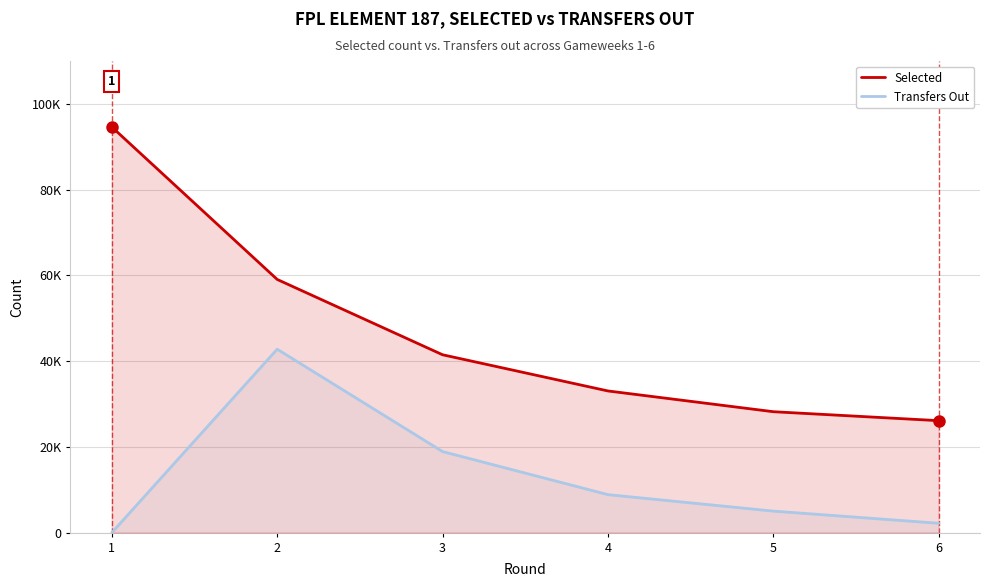

Reading left to right, list all the values displayed in this chart.

Selected: 94608	59054	41488	33047	28205	26116
Transfers Out: 0	42786	18912	8863	5021	2189